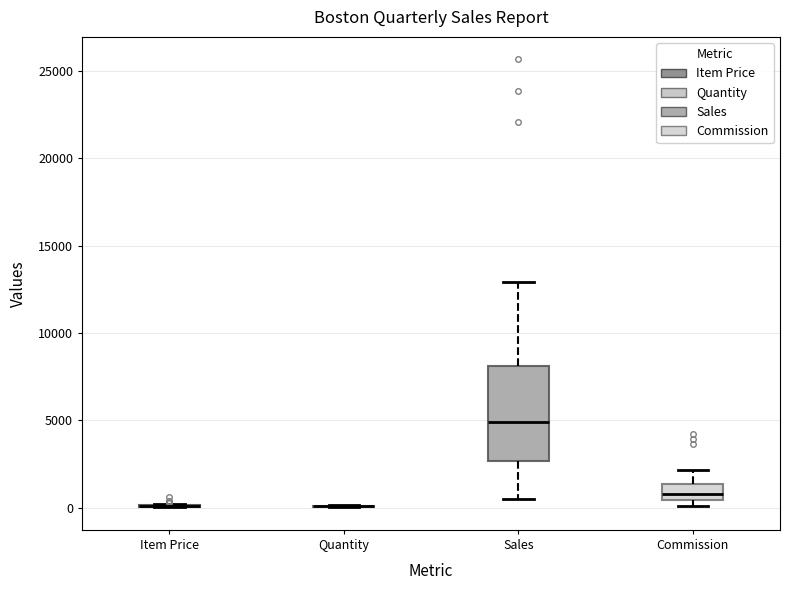

Comparing the boxes themselves (not the whiskers), which one is the tallest?

Sales